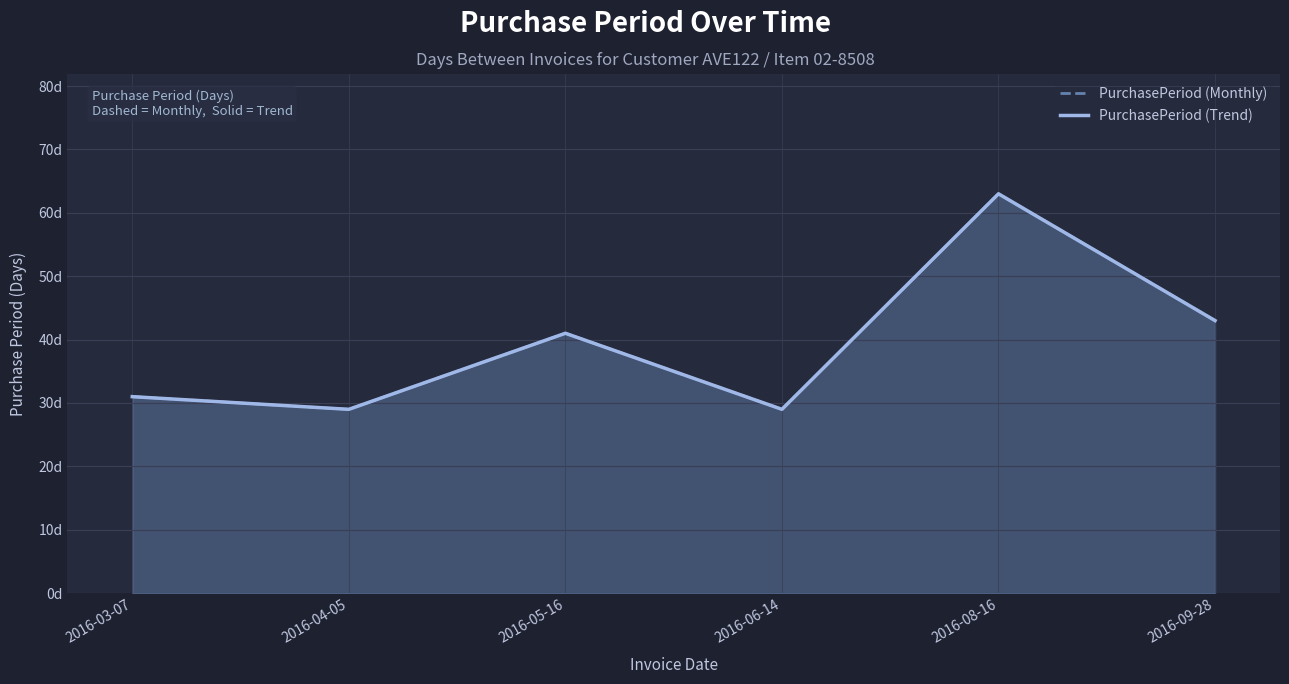

At which label is PurchasePeriod (Trend) closest to 46?

2016-09-28